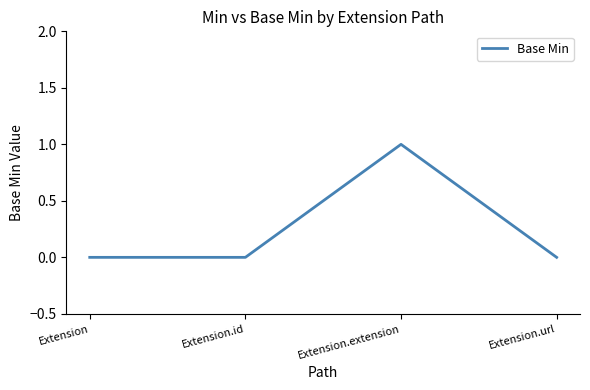

What is the change in value from Extension to Extension.extension?

+1